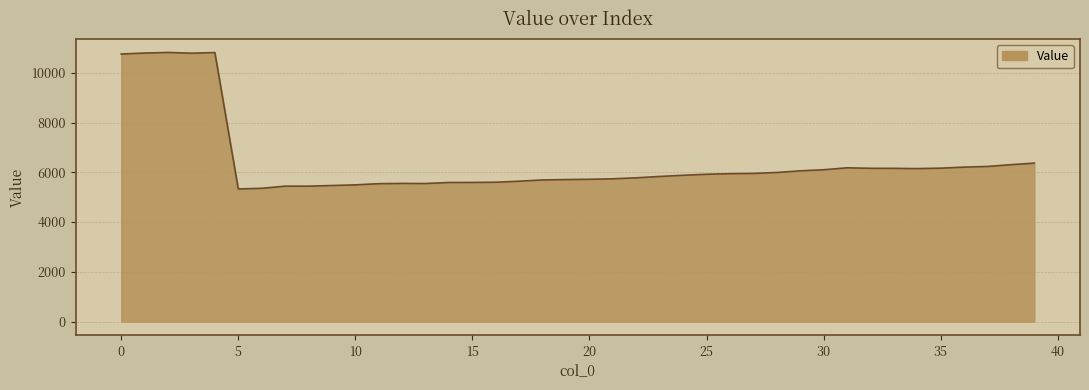

What is the difference between the maximum and minimum values?

5486